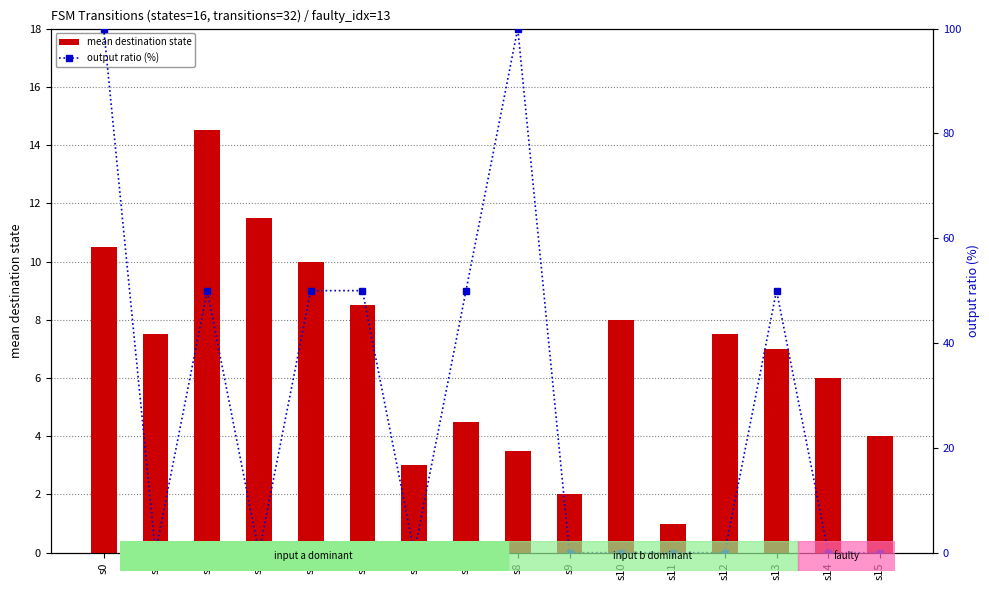

True or false: output ratio (%) has a value of 71.7 at s7.

False